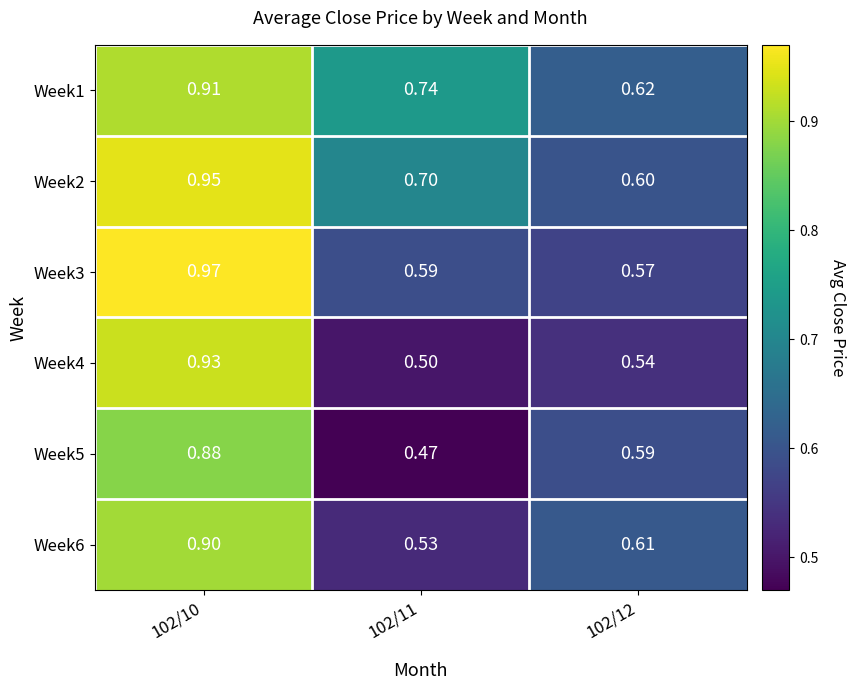

At how many categories does at least one series exceed 0?

3